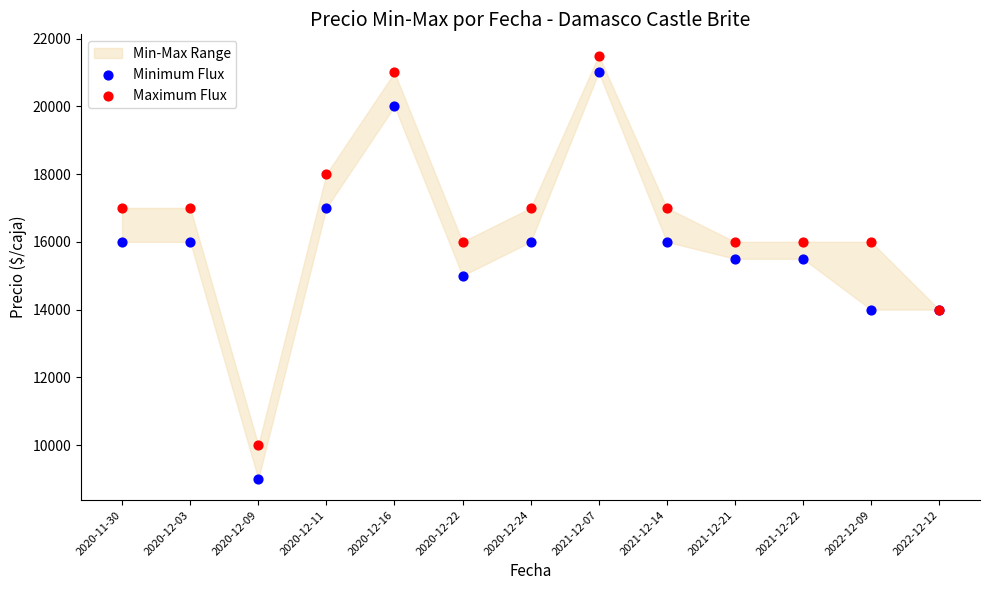

Which series has the widest spread of Y values?

Minimum Flux